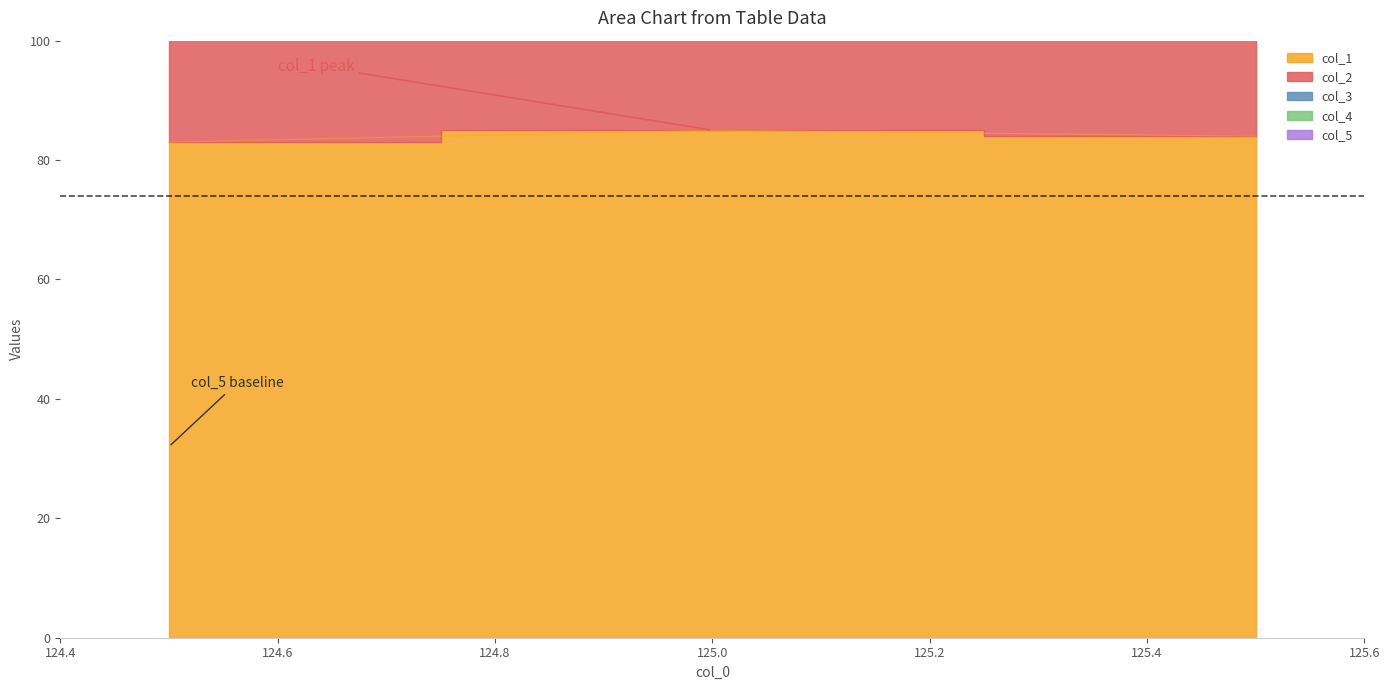

What is the difference between the highest and lowest values at 125.5?

84.0